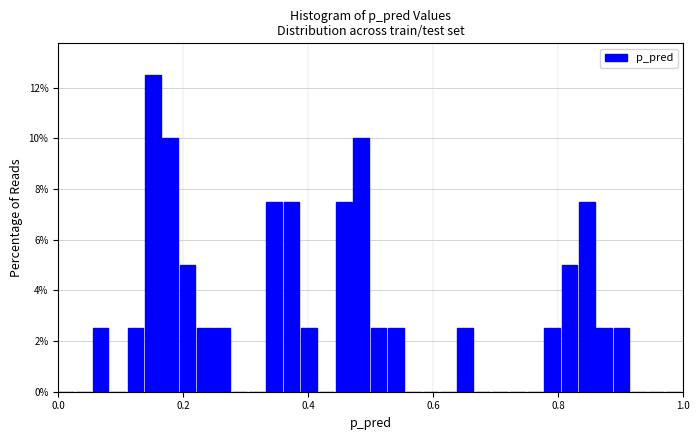

Around what value on the x-axis is the tallest bar? Give the approximate position of its centre, as read against the axis.

0.16